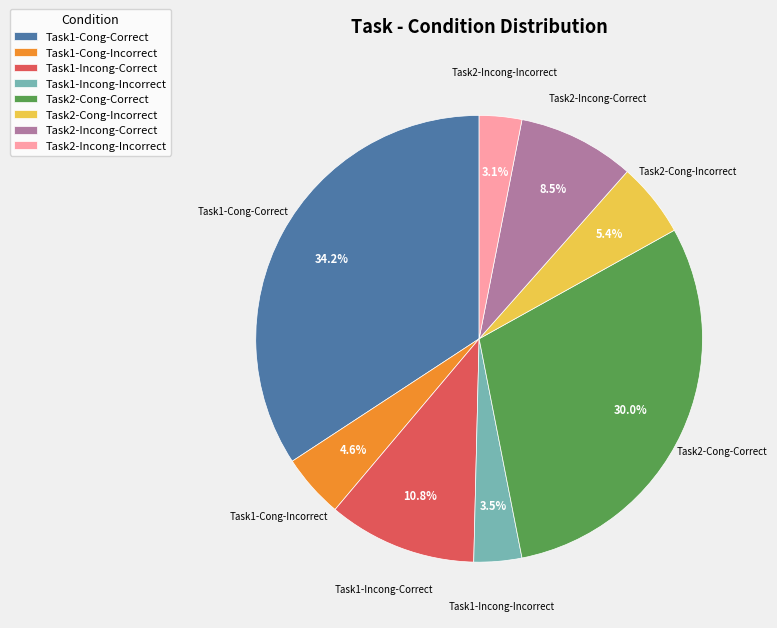

What is the ratio of the value at Task1-Incong-Correct to the value at Task2-Incong-Incorrect?

3.5